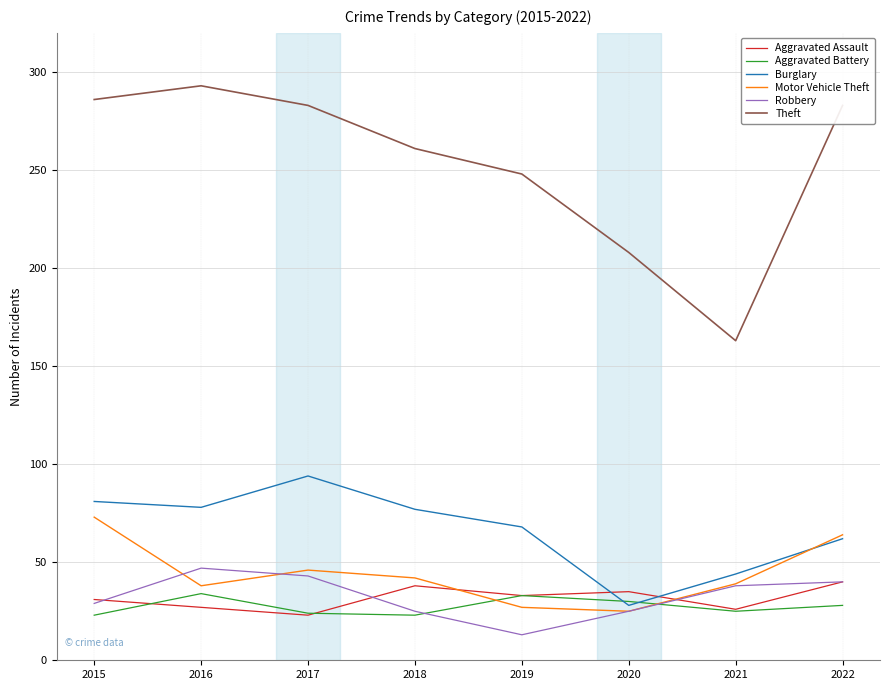

Read the Aggravated Assault value at 2022, to the nearest 5.

40